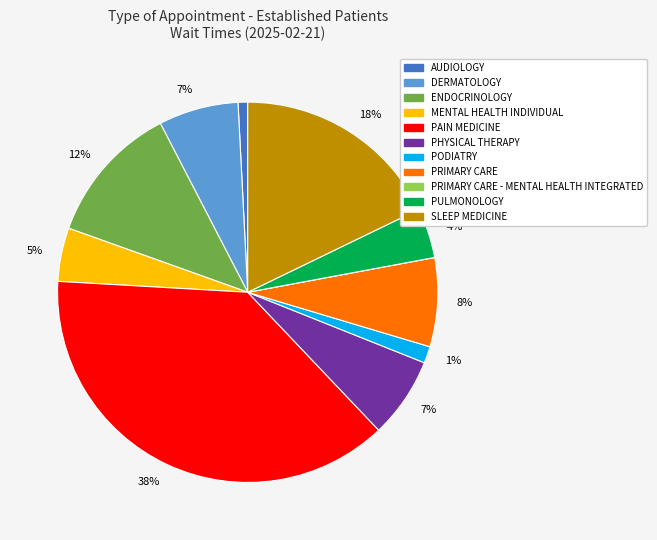

The PULMONOLOGY slice represents 4% of the pie. True or false?

True